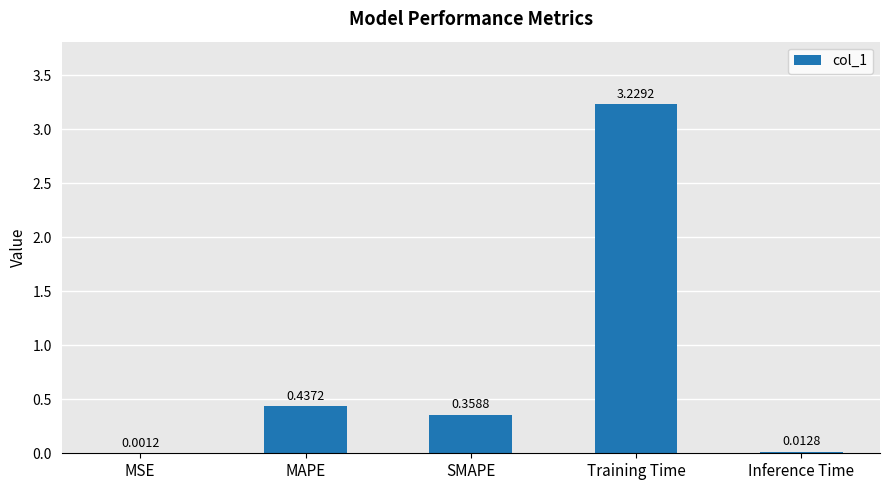

At which label is the value closest to 1?

MAPE